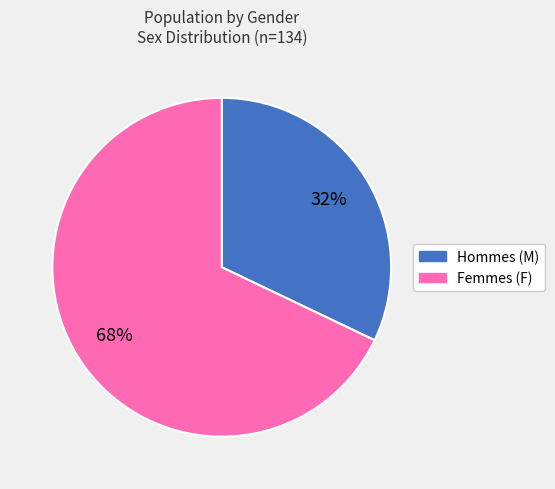

To the nearest percent, what is the average slice percentage?

50%